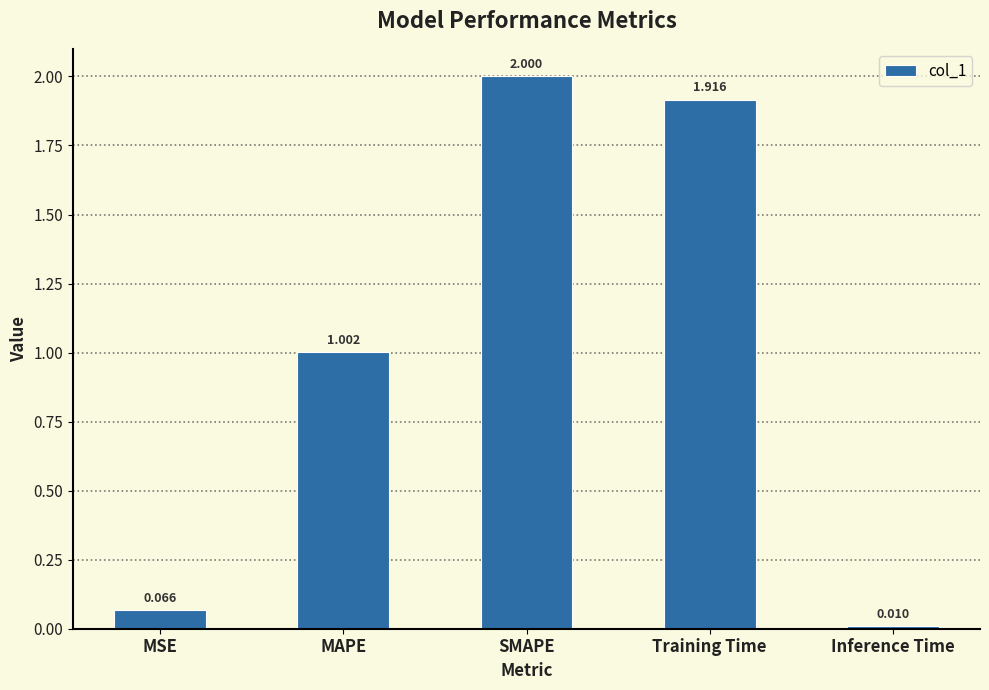

What is the sum of all values?

5.0